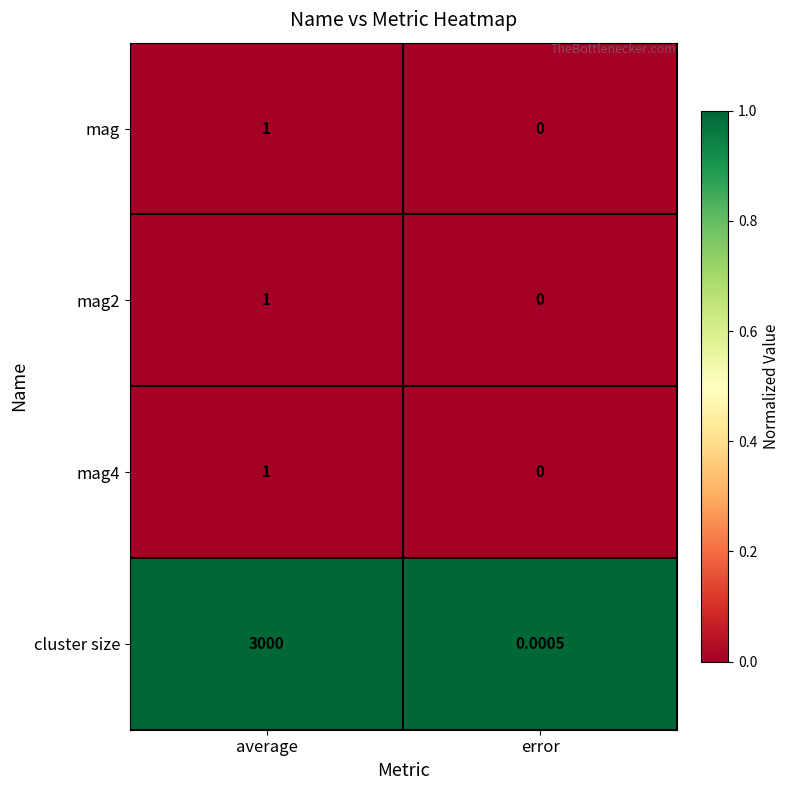

Which series has the widest spread of values?

cluster size